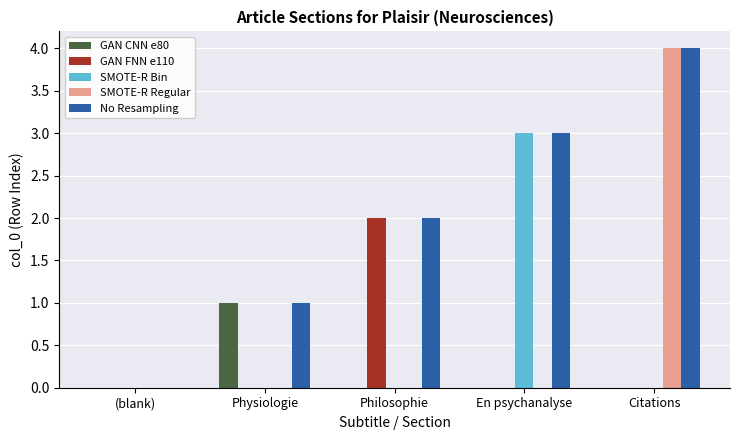

How many SMOTE-R Bin values are between 0 and 1?

4